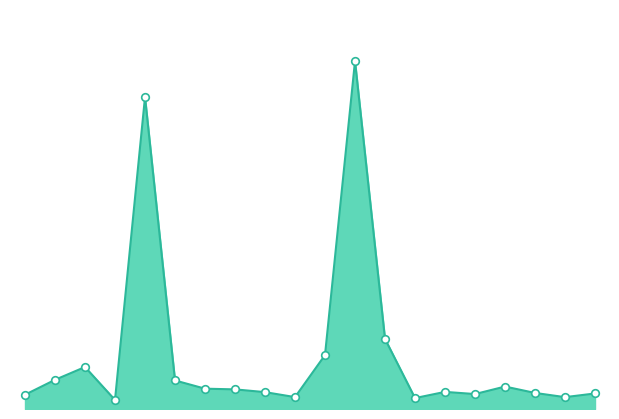

Does the chart have visible grid lines?

No